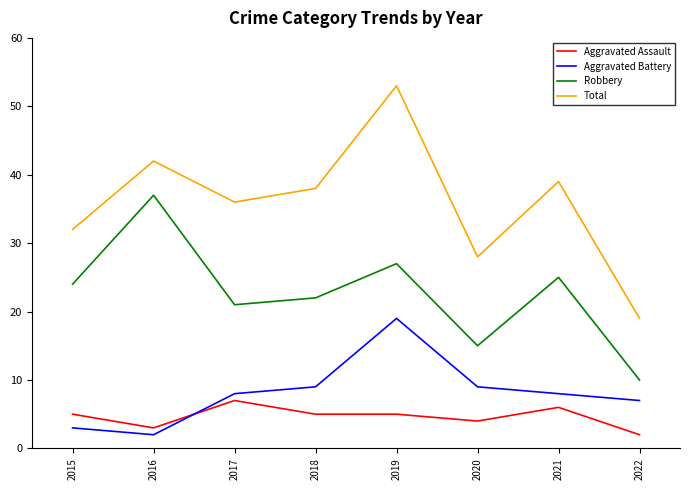

Rank the series by their maximum value, from highest to lowest.

Total, Robbery, Aggravated Battery, Aggravated Assault